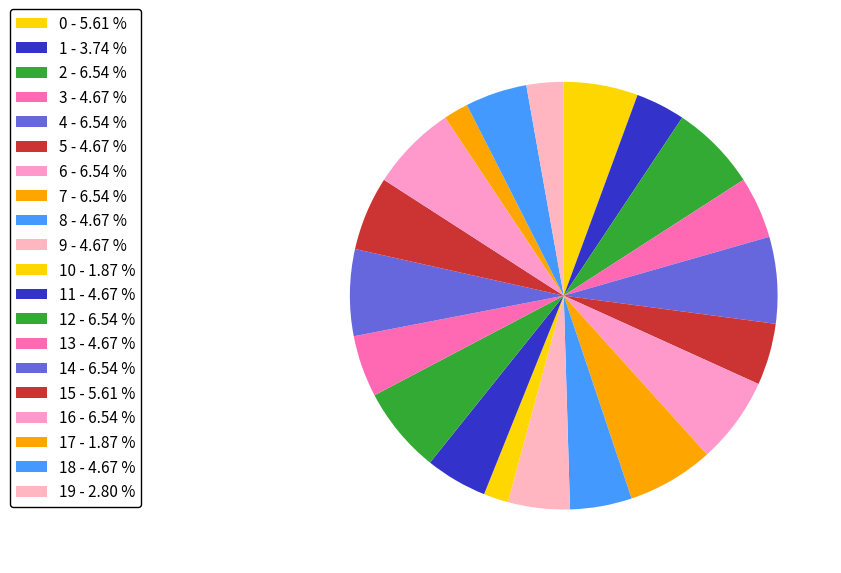

What is the largest slice in the pie chart?

2